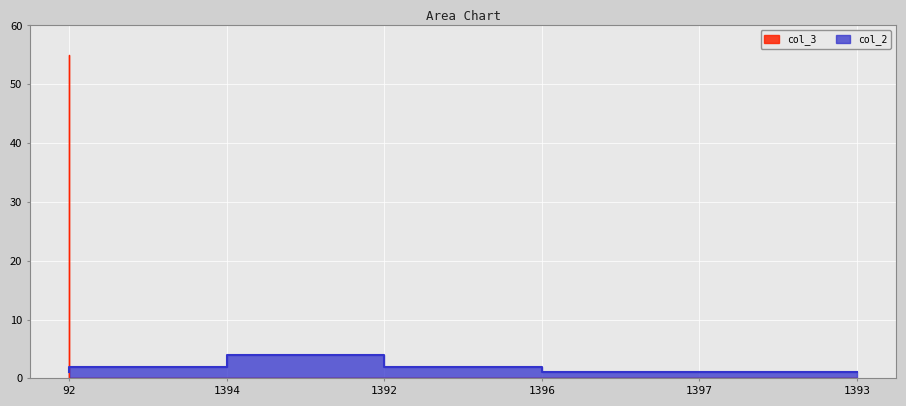

What is the greatest value displayed?

55